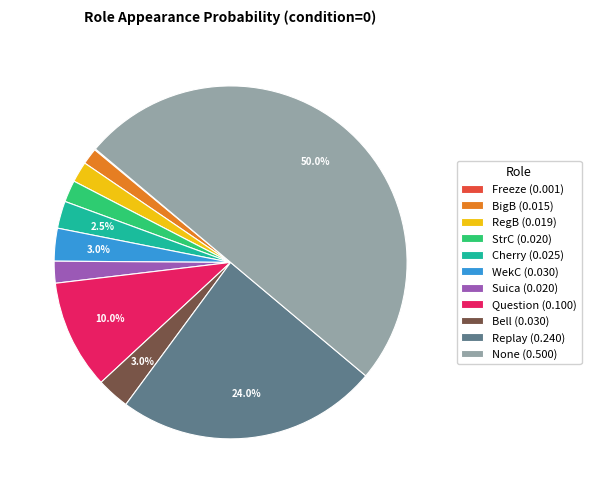

What percentage do Cherry (0.025) and Question (0.100) together represent?

12.5%